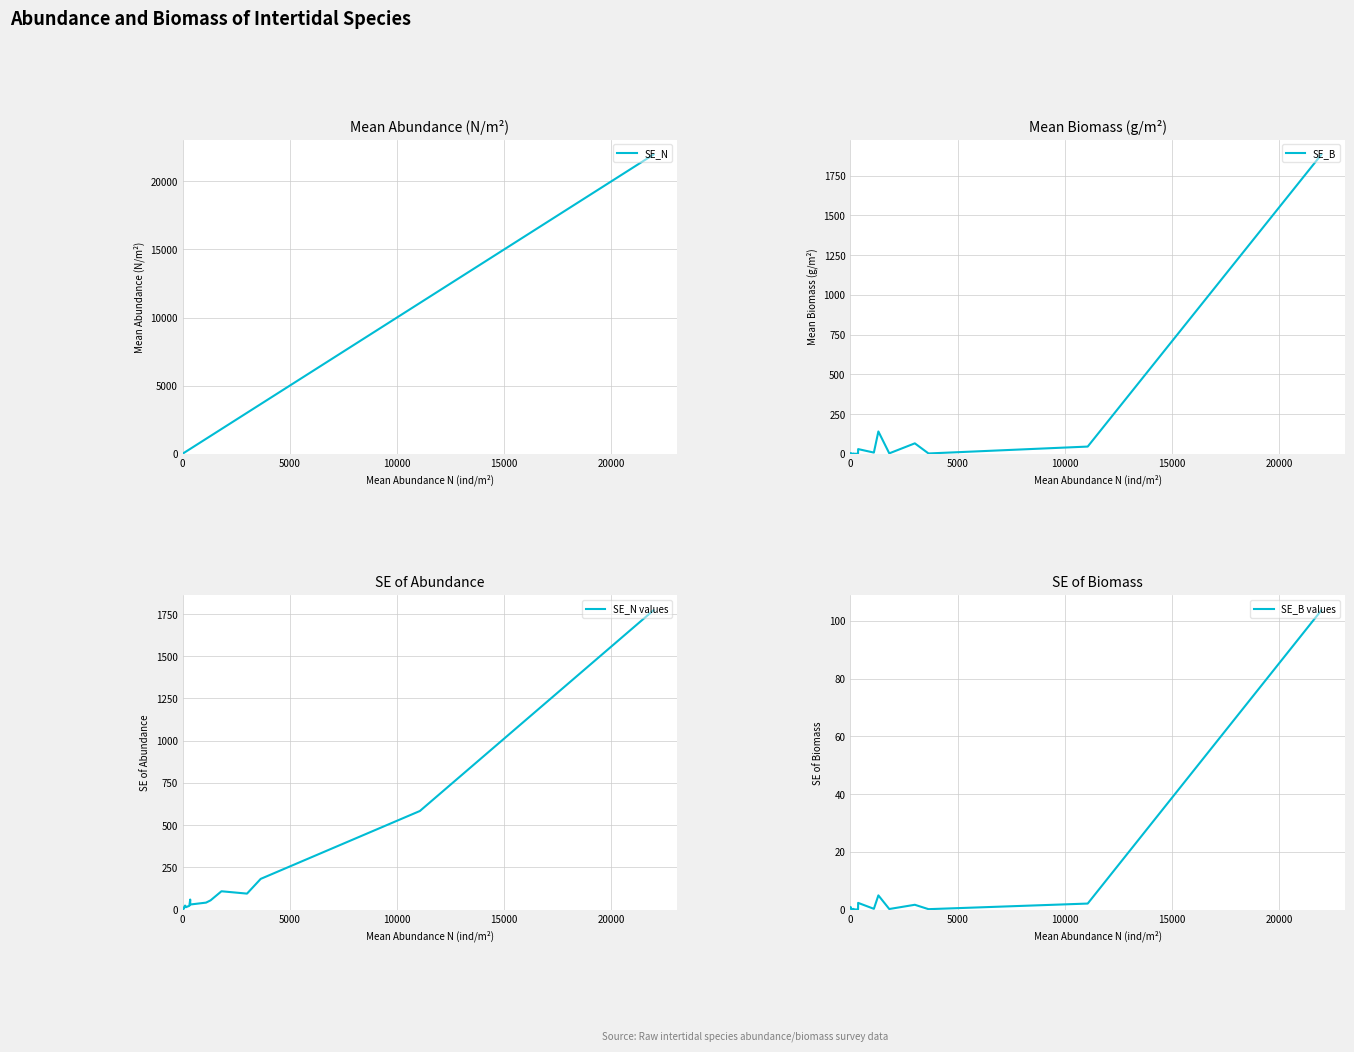

How many lines are shown in the chart?

4